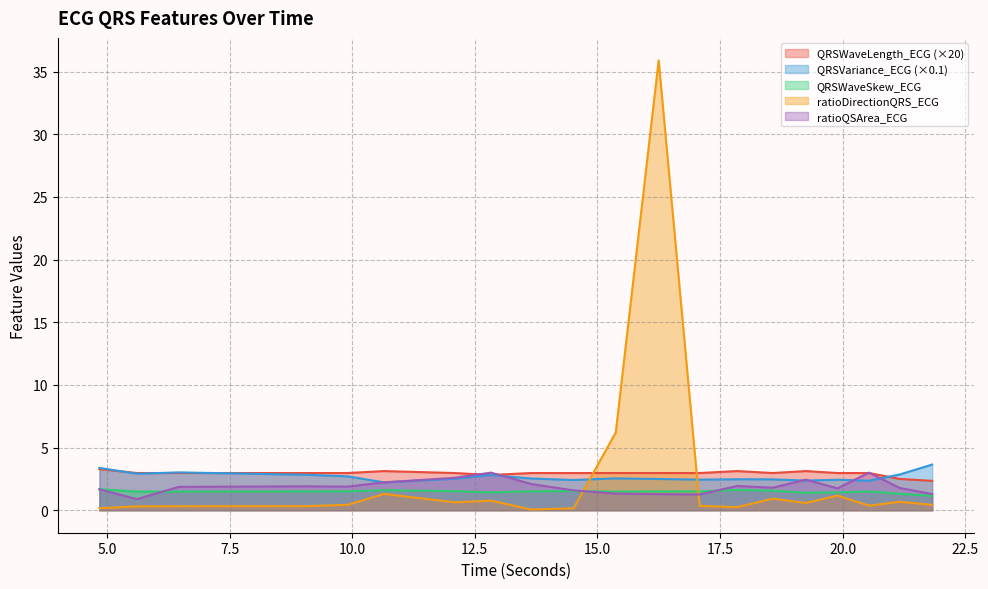

Rank the series by their maximum value, from lowest to highest.

QRSWaveSkew_ECG, ratioQSArea_ECG, QRSWaveLength_ECG, QRSVariance_ECG, ratioDirectionQRS_ECG